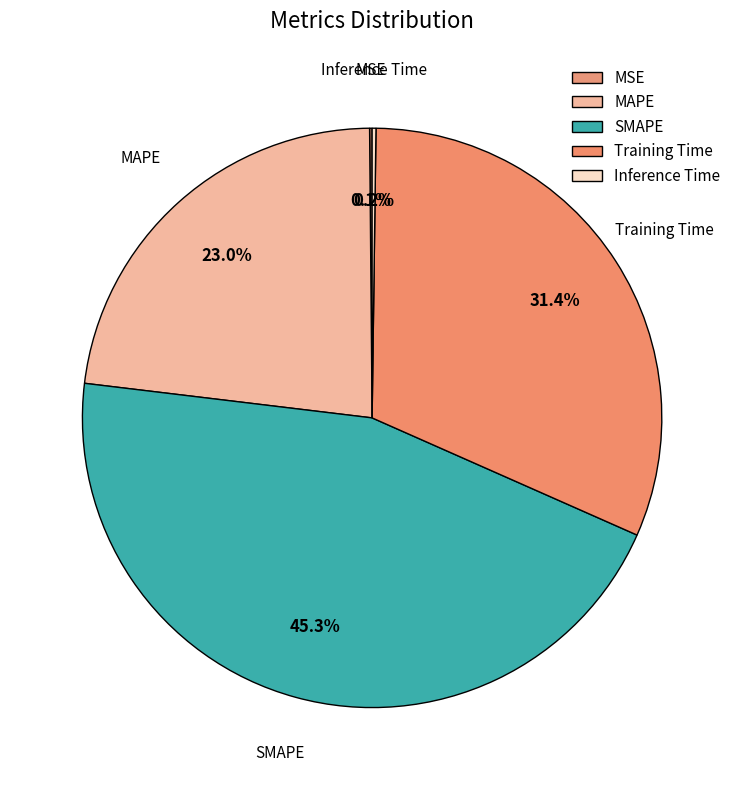

What is the largest slice in the pie chart?

SMAPE